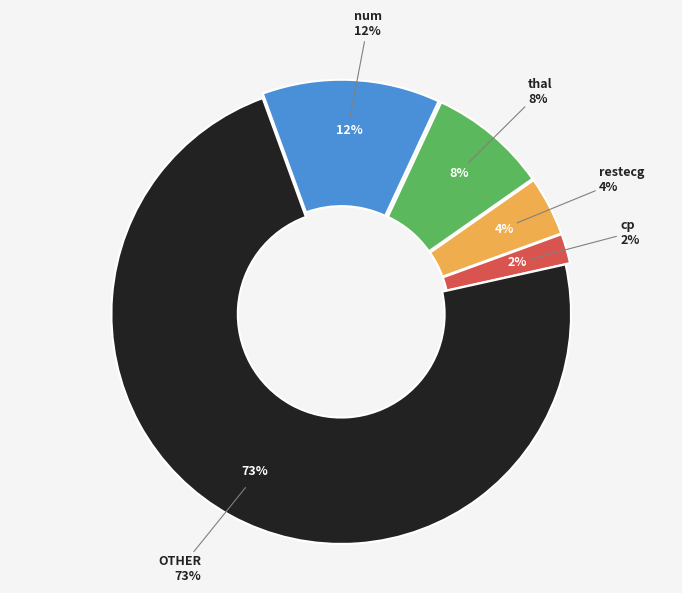

Do restecg and cp together represent more than half of the pie?

No